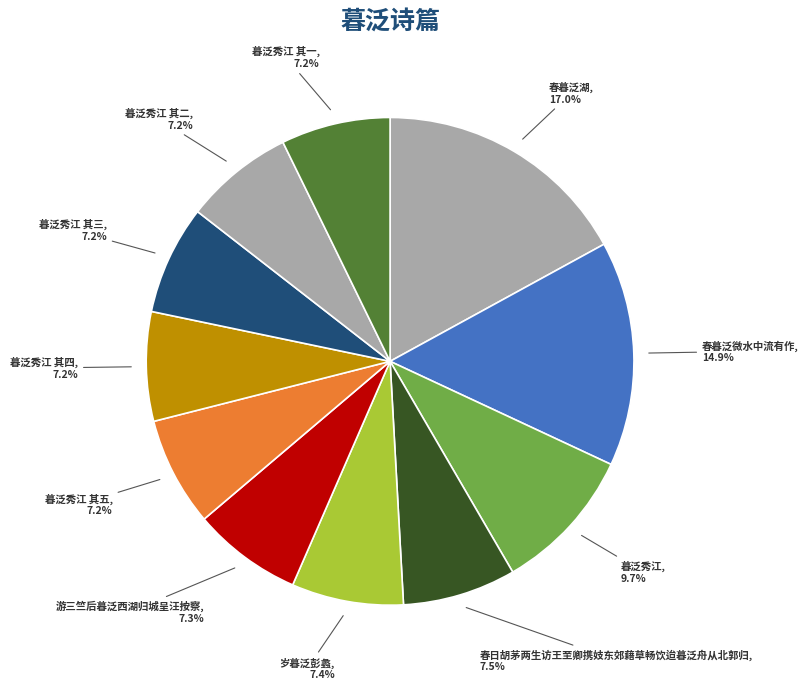

Approximately how many times larger is the value at 暮泛秀江 其一 compared to 春暮泛微水中流有作?

0.5